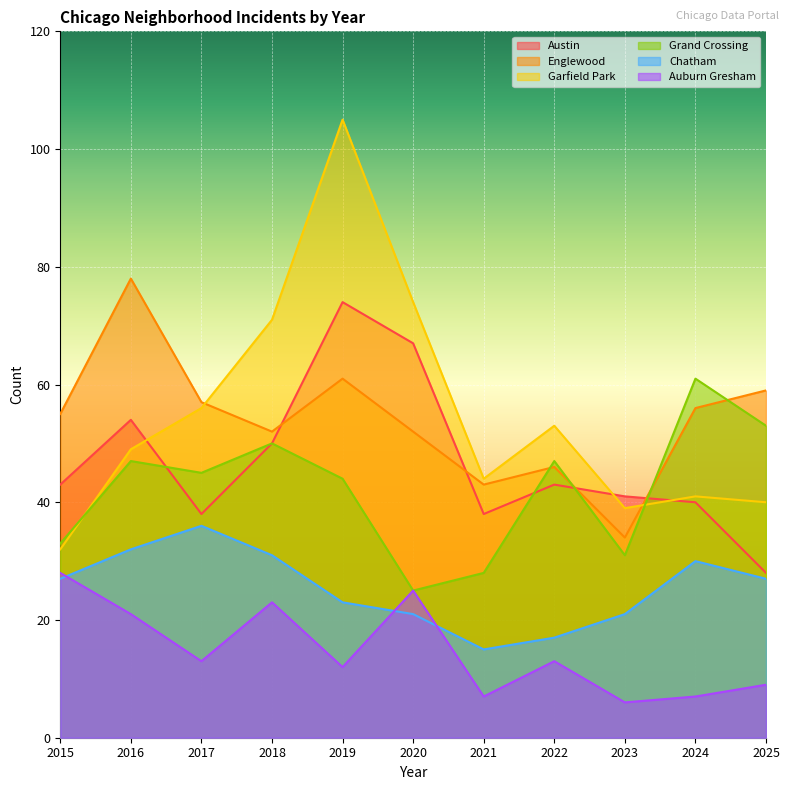

At which label does Grand Crossing first exceed 45?

2016